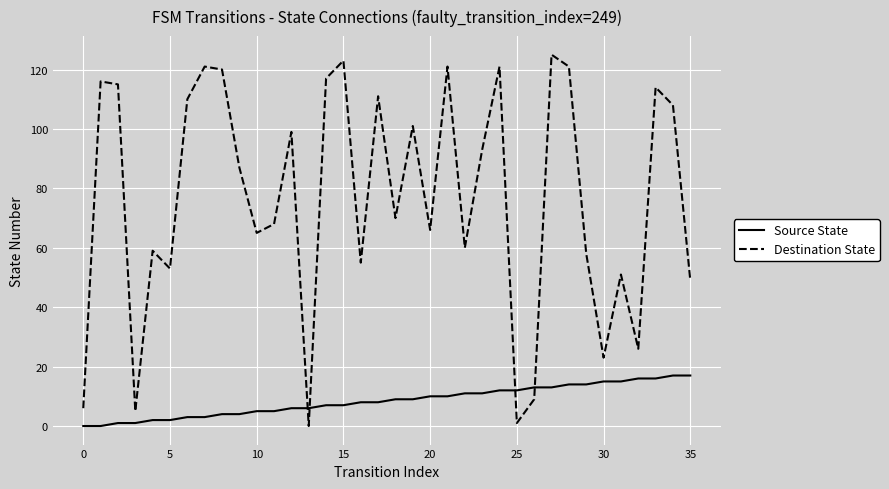

How many times do Destination State and Source State cross each other?

4